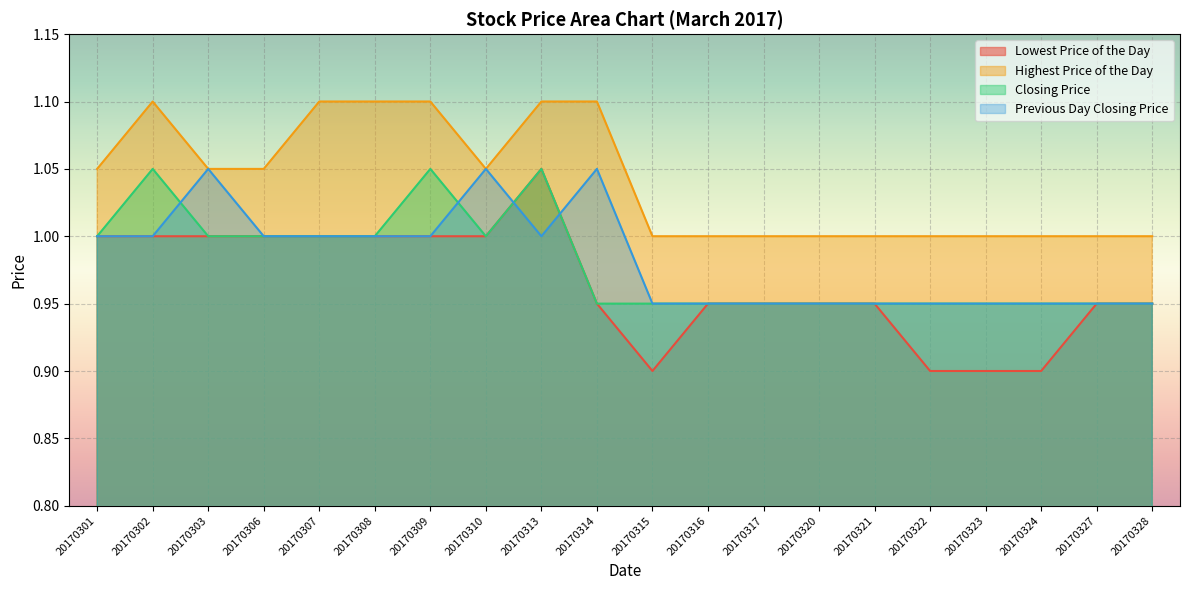

At which category does Lowest Price of the Day reach its first local valley?

20170315